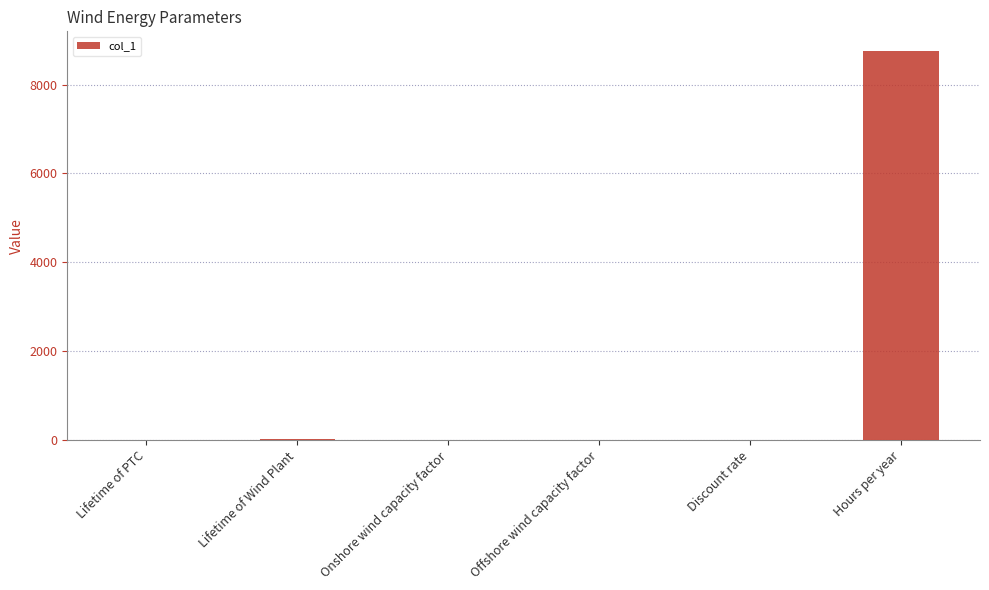

What is the sum of all values?

8800.9